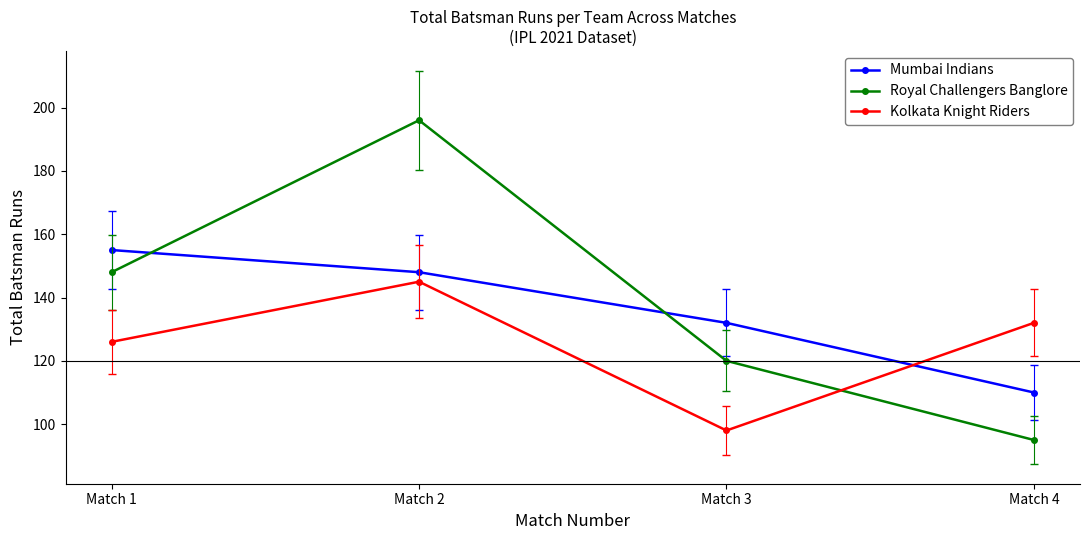

What is the sum of all Kolkata Knight Riders values?

501